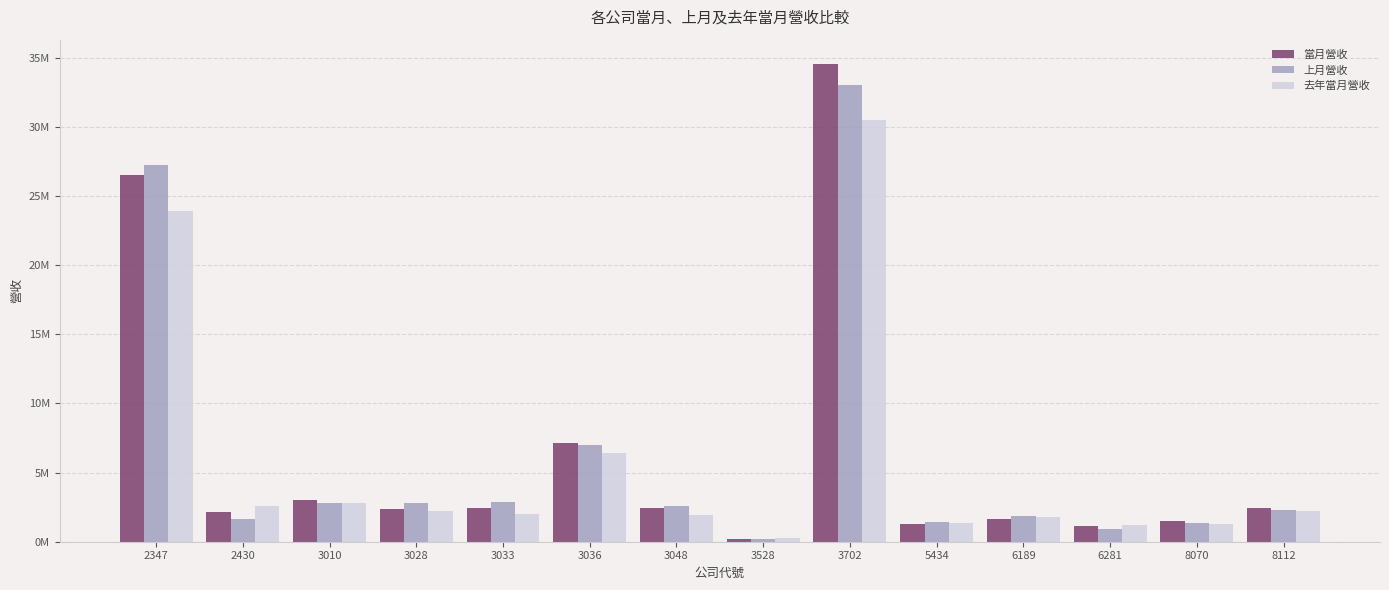

What is the difference between the maximum and minimum values in the 去年當月營收 series?

30280709